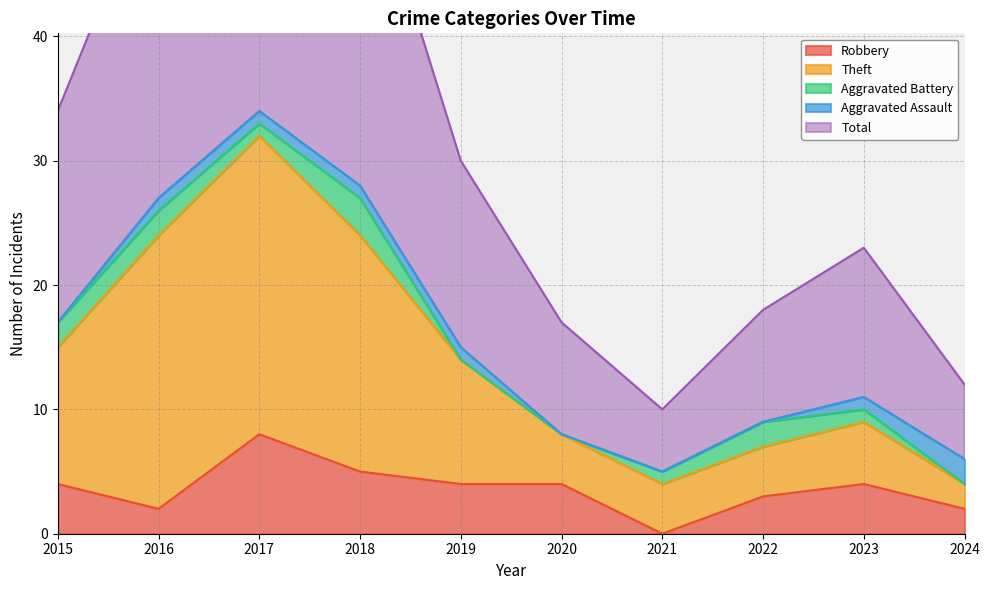

The Robbery series shows 4 at 2021. True or false?

False